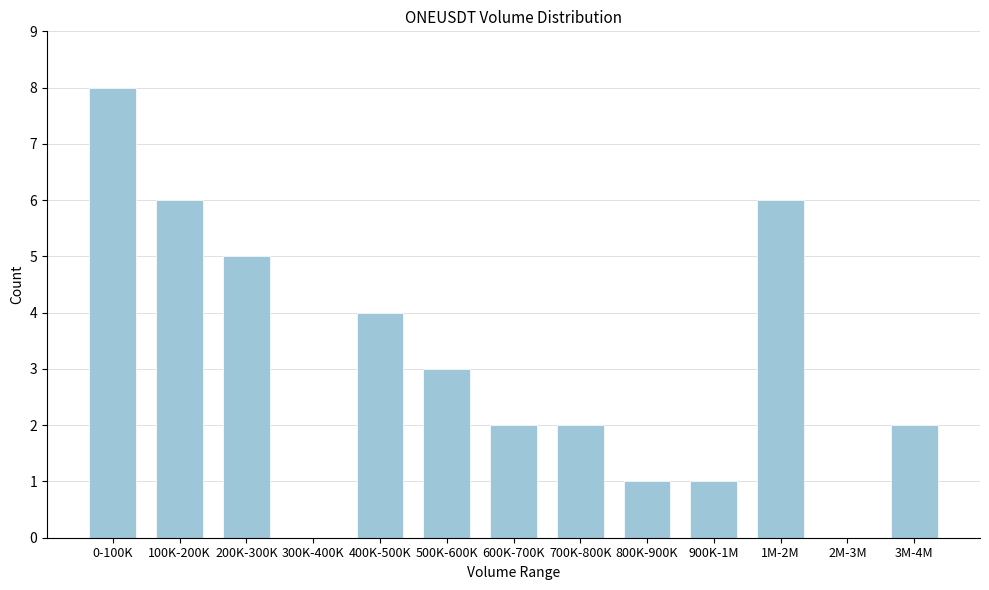

Reading right to left, what are all the values shown in this chart?

3M-4M=2	2M-3M=0	1M-2M=6	900K-1M=1	800K-900K=1	700K-800K=2	600K-700K=2	500K-600K=3	400K-500K=4	300K-400K=0	200K-300K=5	100K-200K=6	0-100K=8